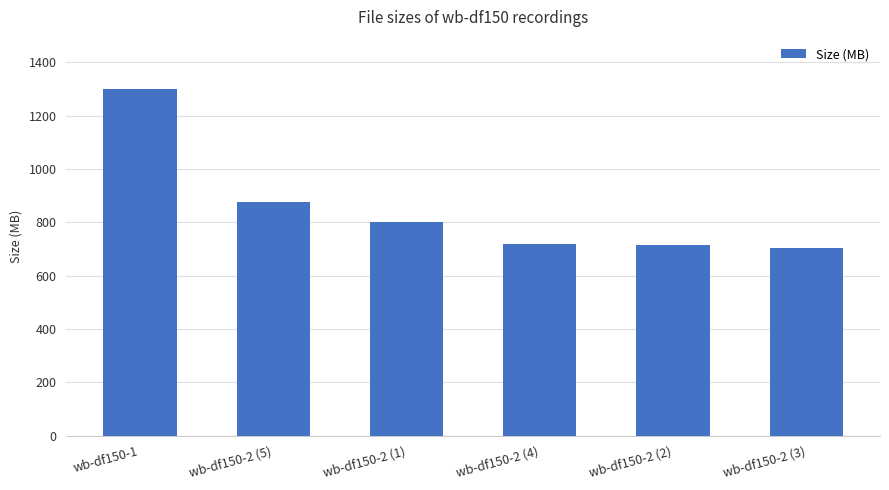

What is the average value?

852.8